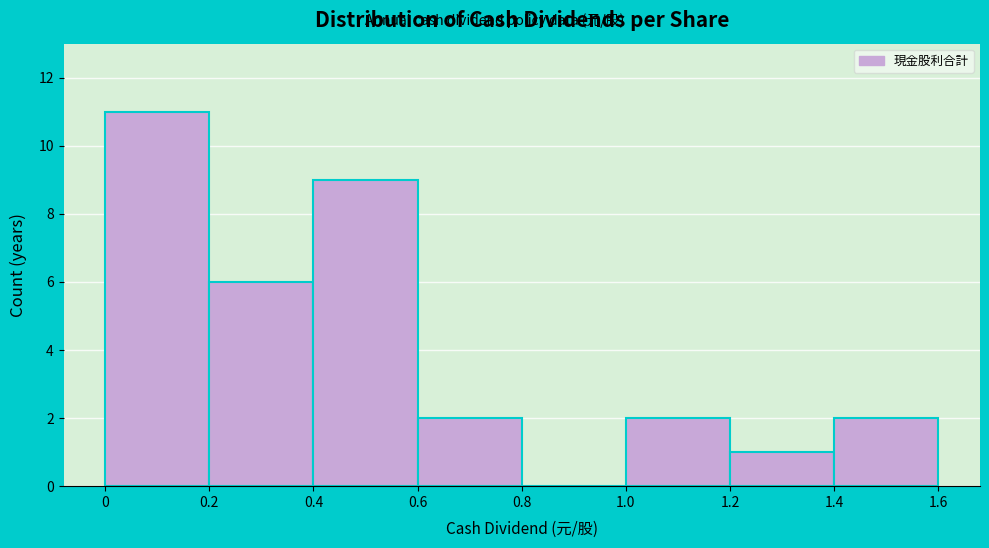

Reading left to right, transcribe this chart: for each bar, give the range it covers on the x-axis and its height. The values are not printed on the chart, so give them approximately, as read against the axis.

0 to 0.2: 11
0.2 to 0.4: 6
0.4 to 0.6: 9
0.6 to 0.8: 2
0.8 to 1.0: 0
1.0 to 1.2: 2
1.2 to 1.4: 1
1.4 to 1.6: 2